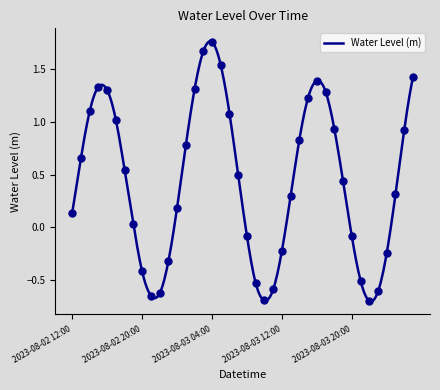

Which has a higher value, 2023-08-04 03:00 or 2023-08-03 15:00?

2023-08-04 03:00